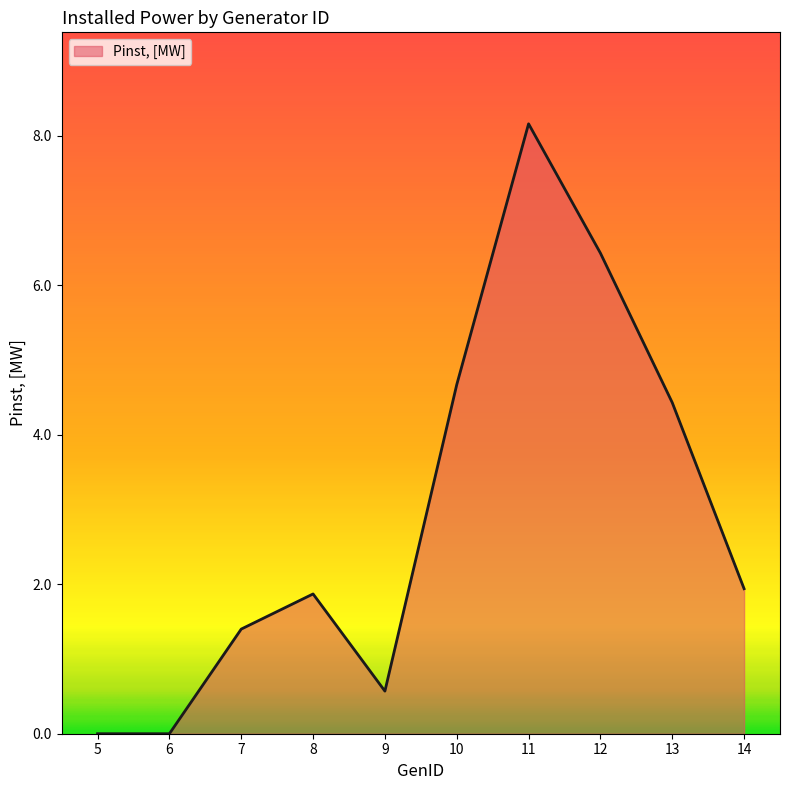

What is the difference between the second highest and minimum values?

6.4